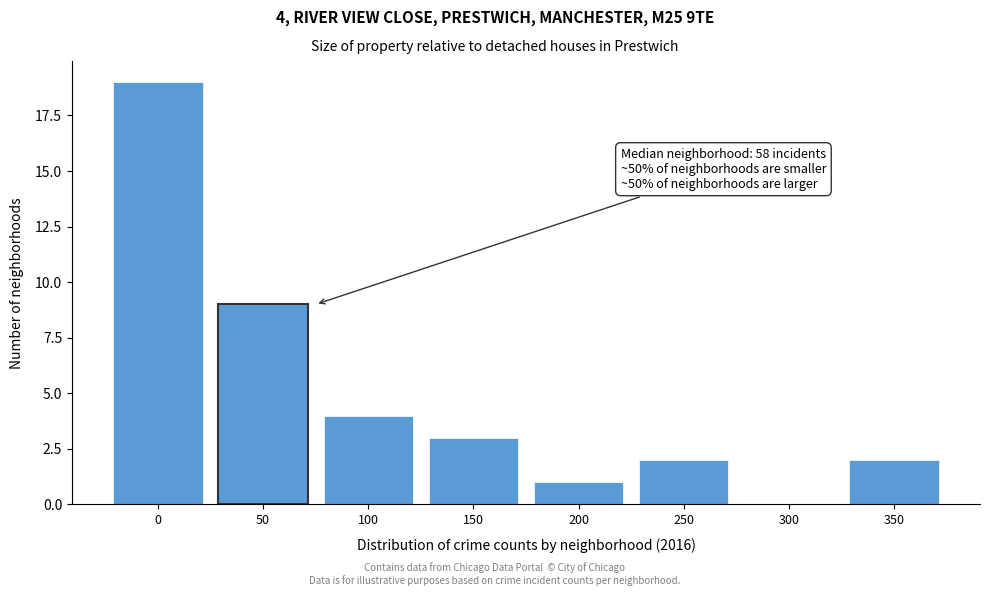

Reading left to right, transcribe all the data shown in this chart.

0=19	50=9	100=4	150=3	200=1	250=2	300=0	350=2